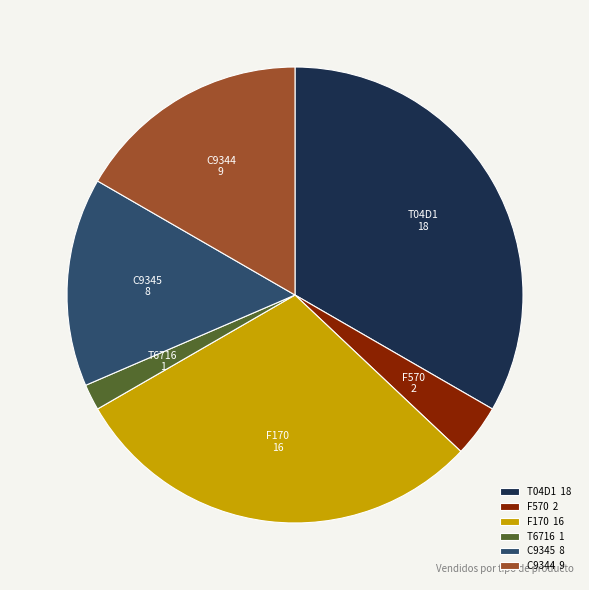

How many segments does this pie chart have?

6